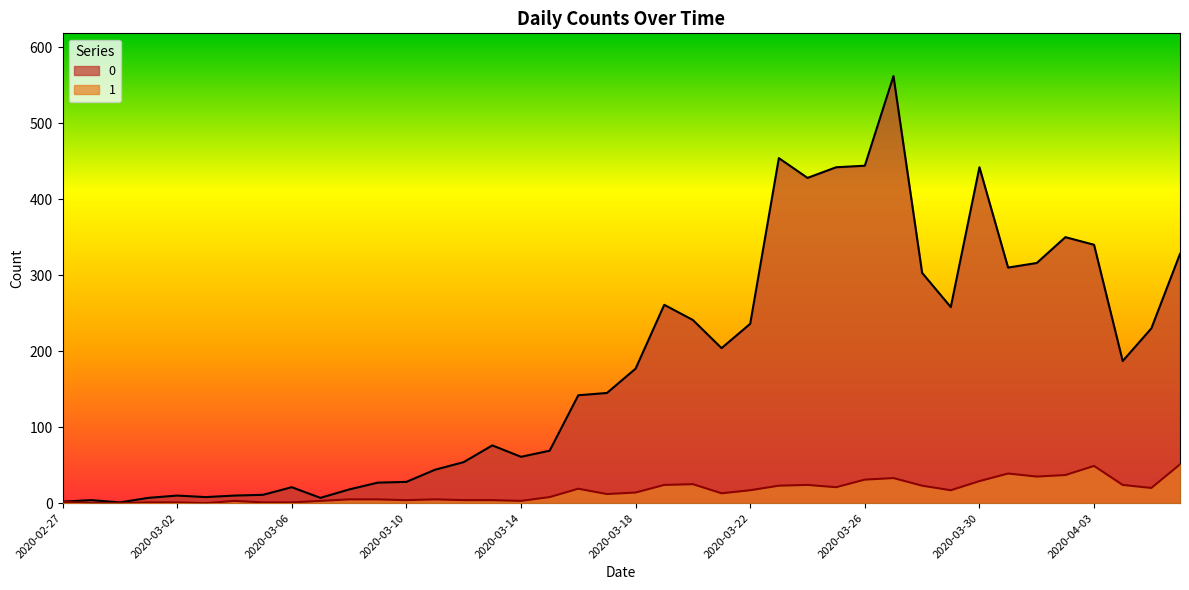

At which category does 0 reach its first local peak?

2020-02-28